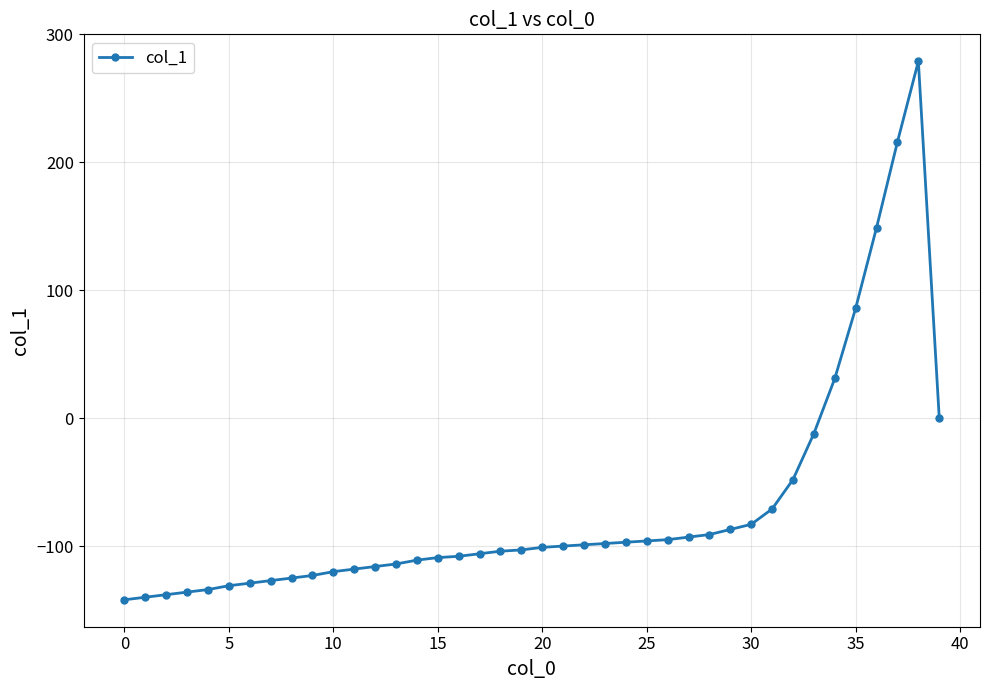

What is the maximum value shown in the chart?

279